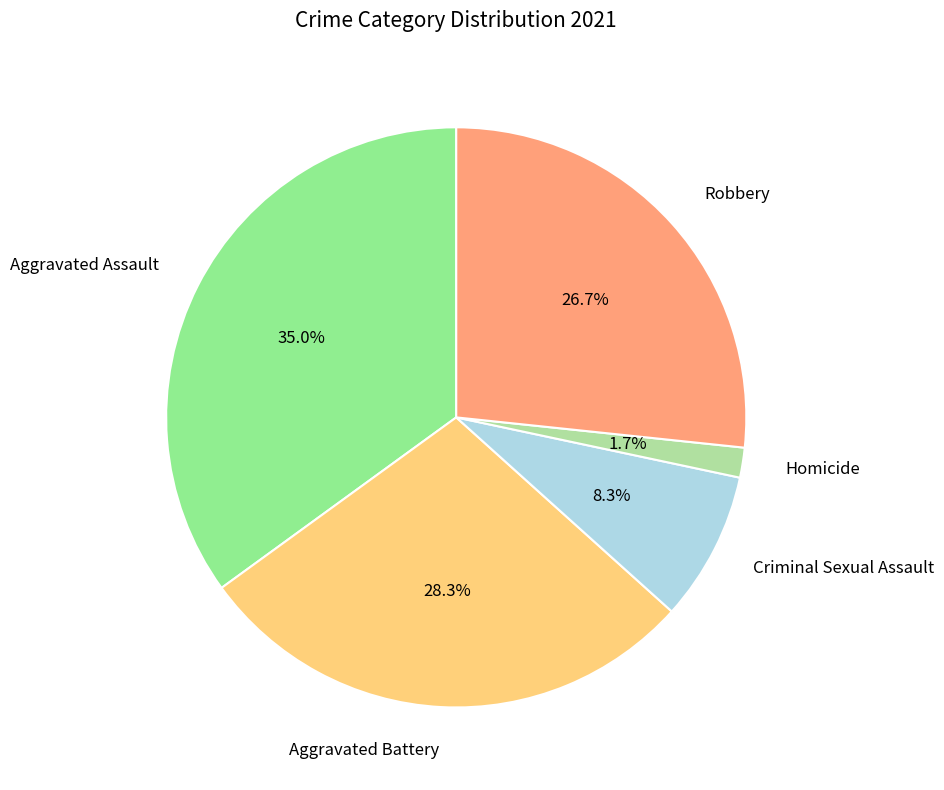

What is the largest slice in the pie chart?

Aggravated Assault